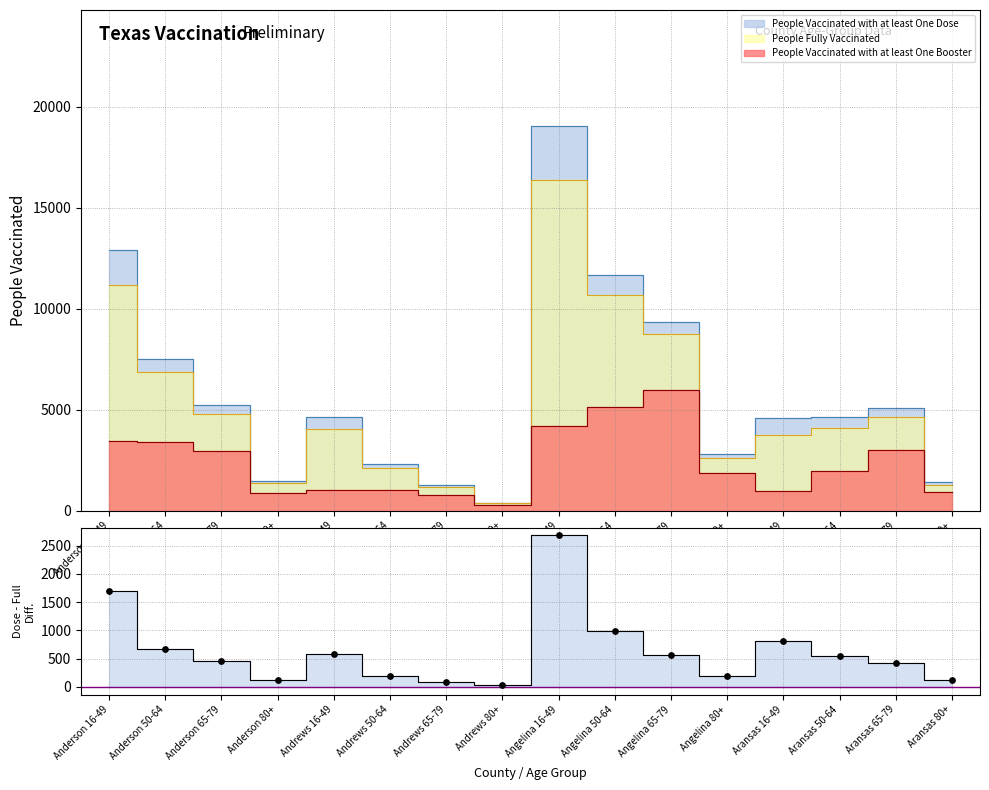

Approximately how many times larger is the value at Aransas 80+ compared to Andrews 65-79?

1.3